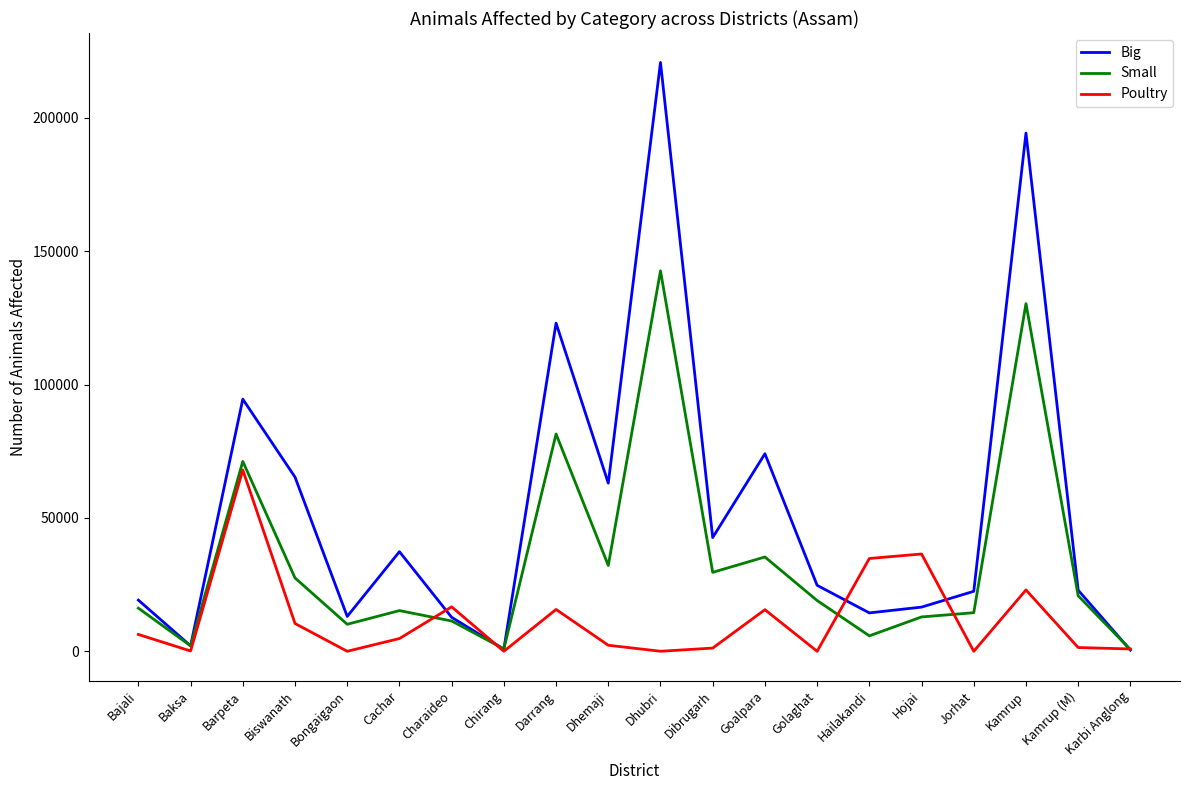

Rank the series by their maximum value, from highest to lowest.

Big, Small, Poultry